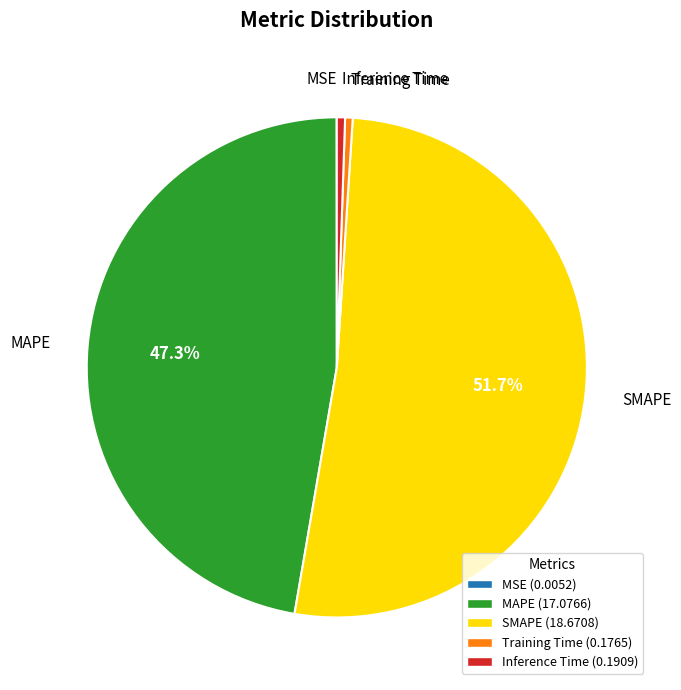

Is Training Time the majority of the pie?

No